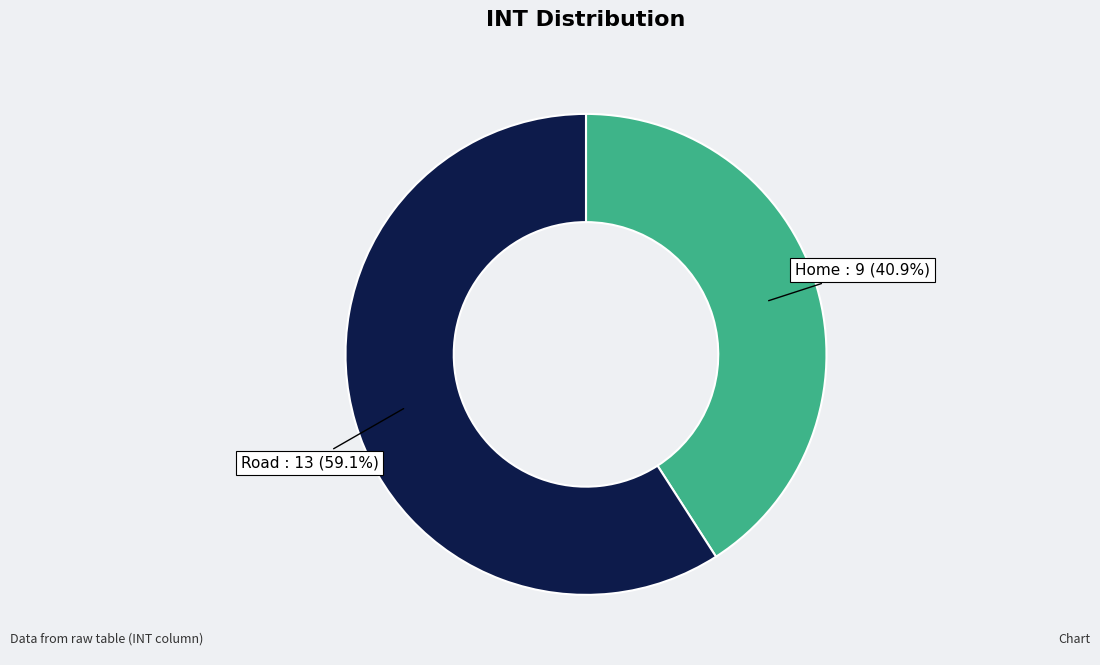

Is it true that Home is 41% of the pie?

True